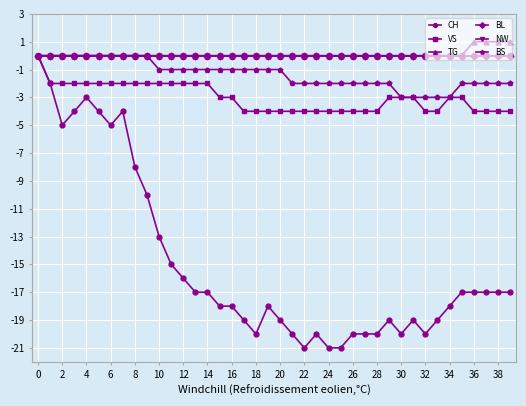

Does the chart display data point markers on the line(s)?

Yes